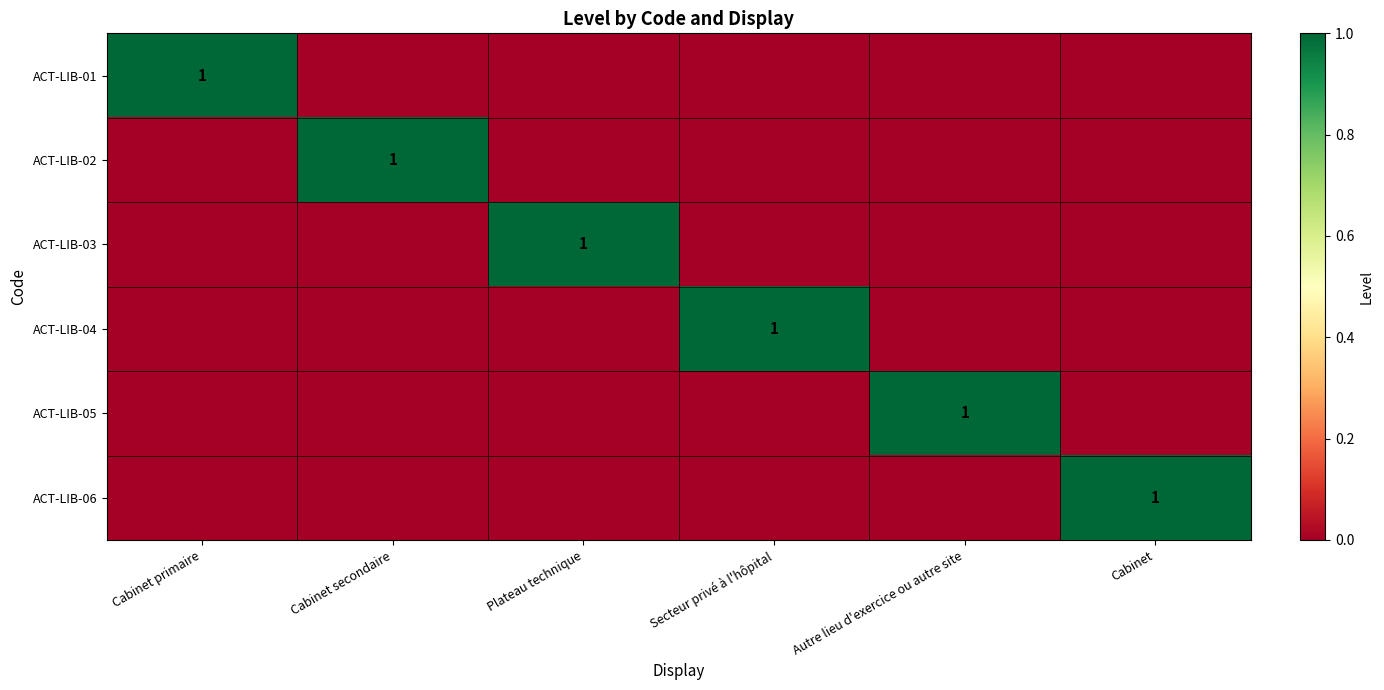

At which category is the sum across all series the highest?

Cabinet primaire